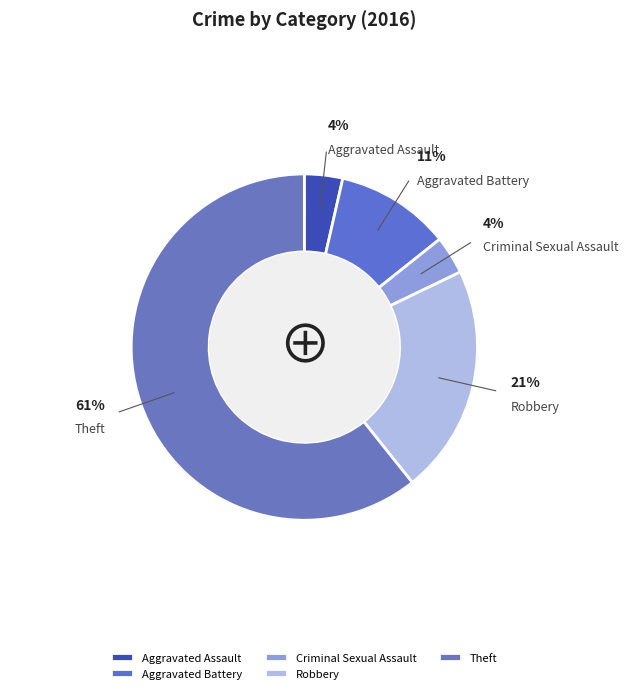

To the nearest percent, what is the average slice percentage?

20%